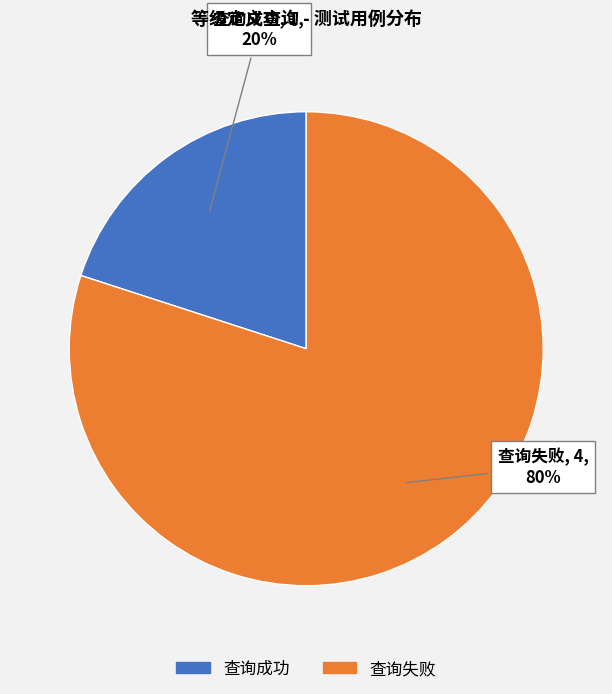

Approximately how many times larger is the value at 查询失败 compared to 查询成功?

4.0